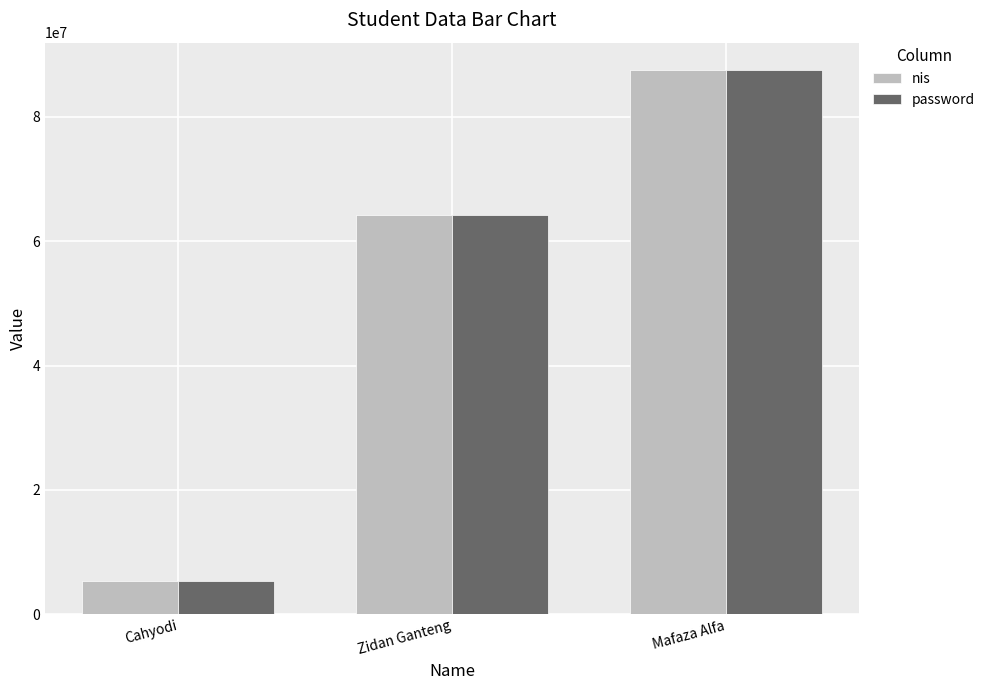

What is the average value of the nis series?

52368267